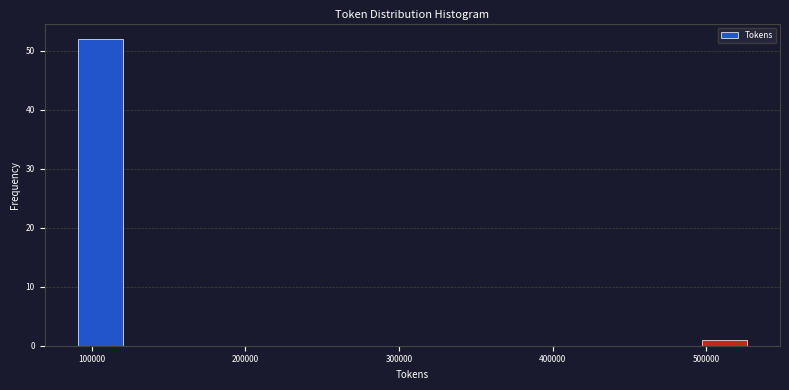

Read against the x-axis, roughly where is the centre of the tallest bar?

110000